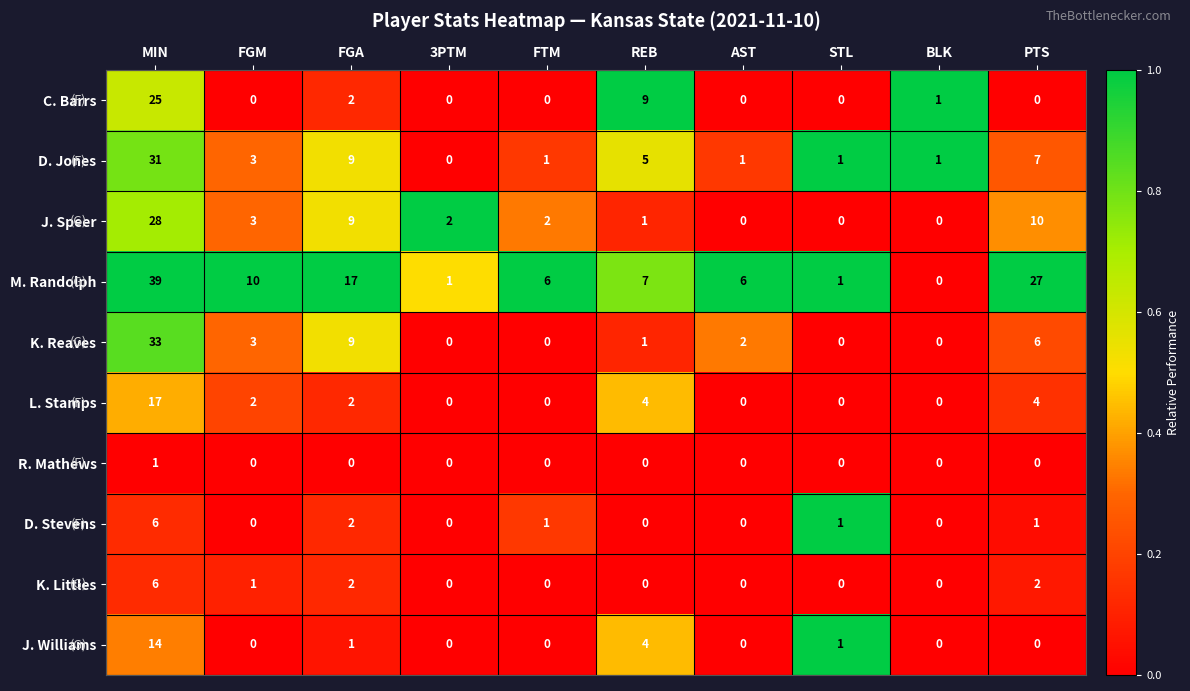

What is the difference between the highest and lowest values at FGA?

17